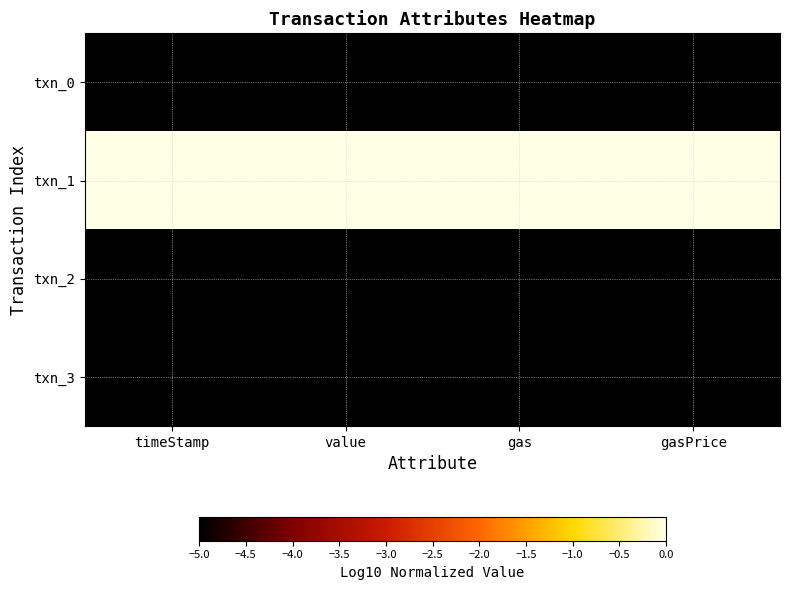

Reading left to right, what are all the values shown in this chart?

txn_0: timeStamp=-5	value=-5	gas=-5	gasPrice=-5
txn_1: timeStamp=0	value=0	gas=0	gasPrice=0
txn_2: timeStamp=-5	value=-5	gas=-5	gasPrice=-5
txn_3: timeStamp=-5	value=-5	gas=-5	gasPrice=-5